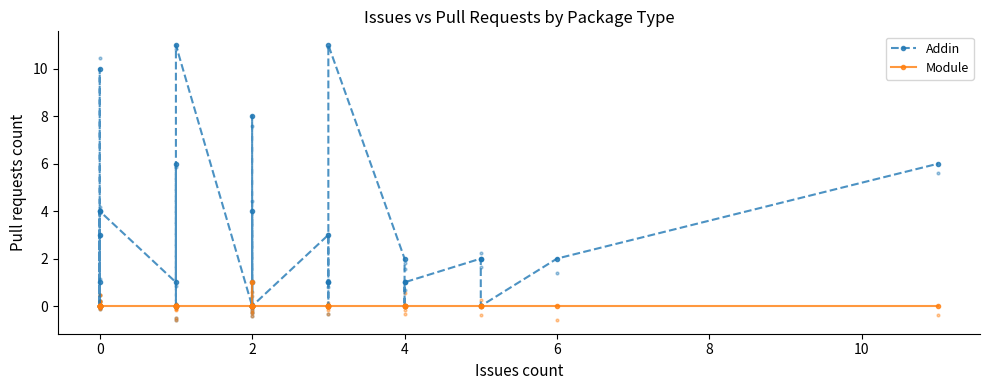

Is the value of Module at 6 greater than the value of Addin at 11?

No